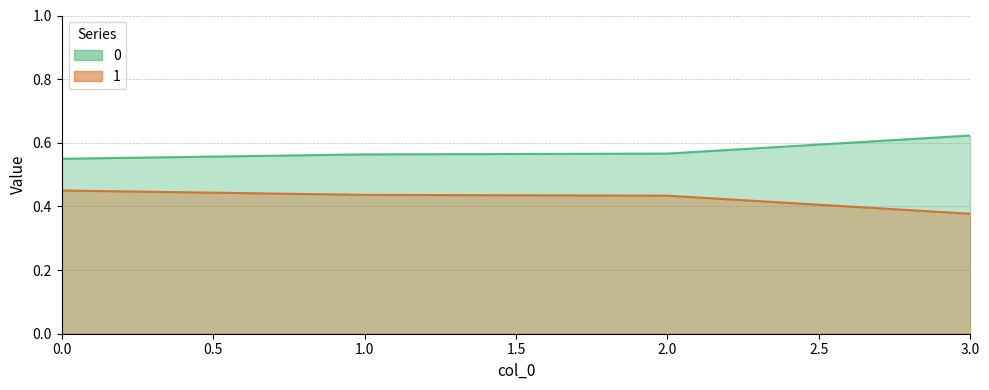

Rank the series by their average value, from lowest to highest.

1, 0